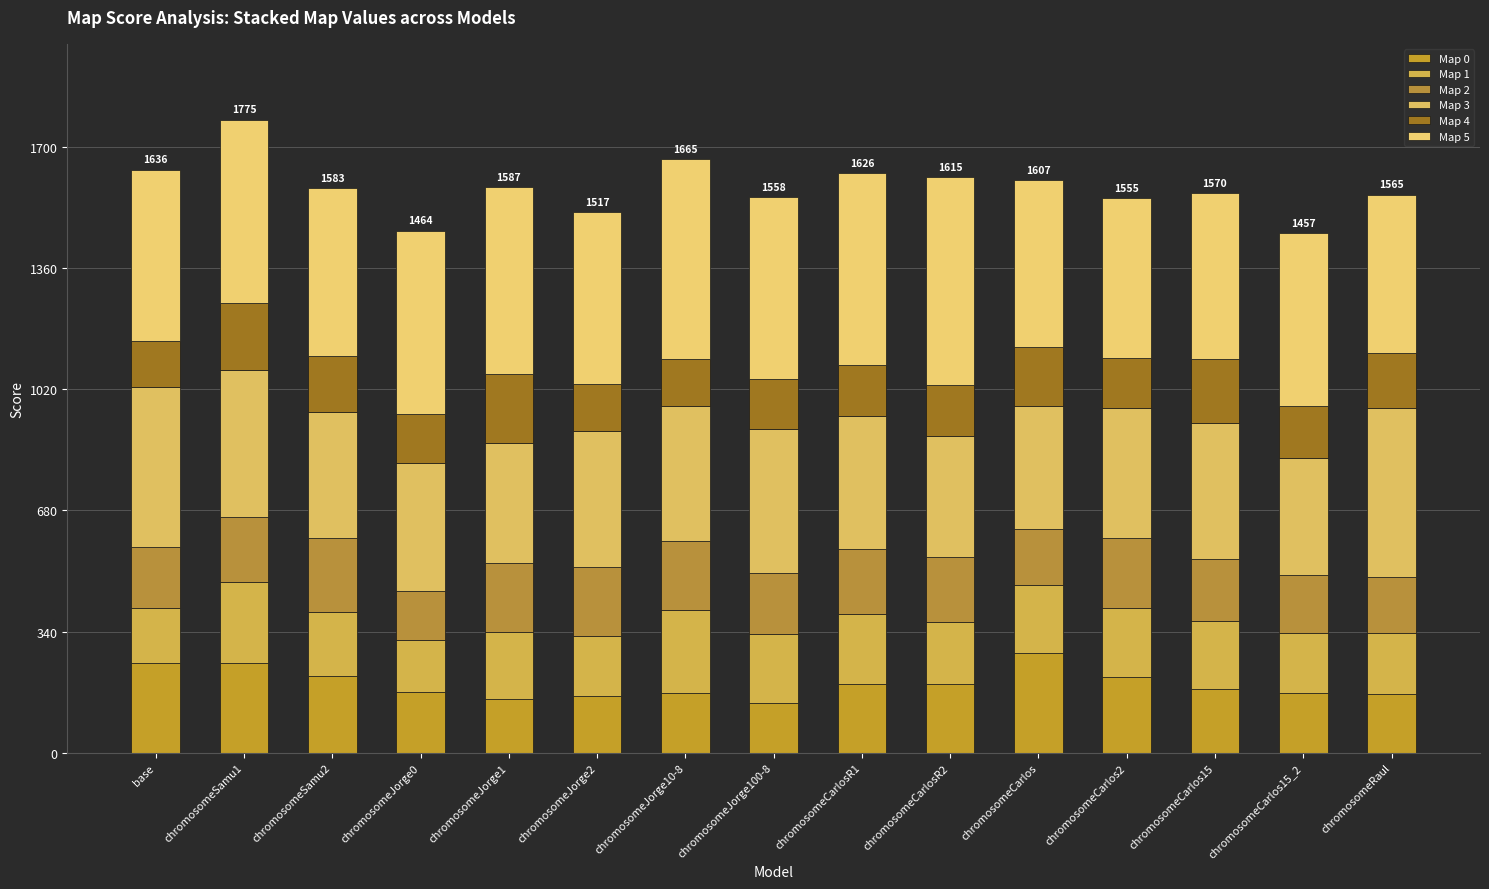

Which series has the largest total across all categories?

Map 5